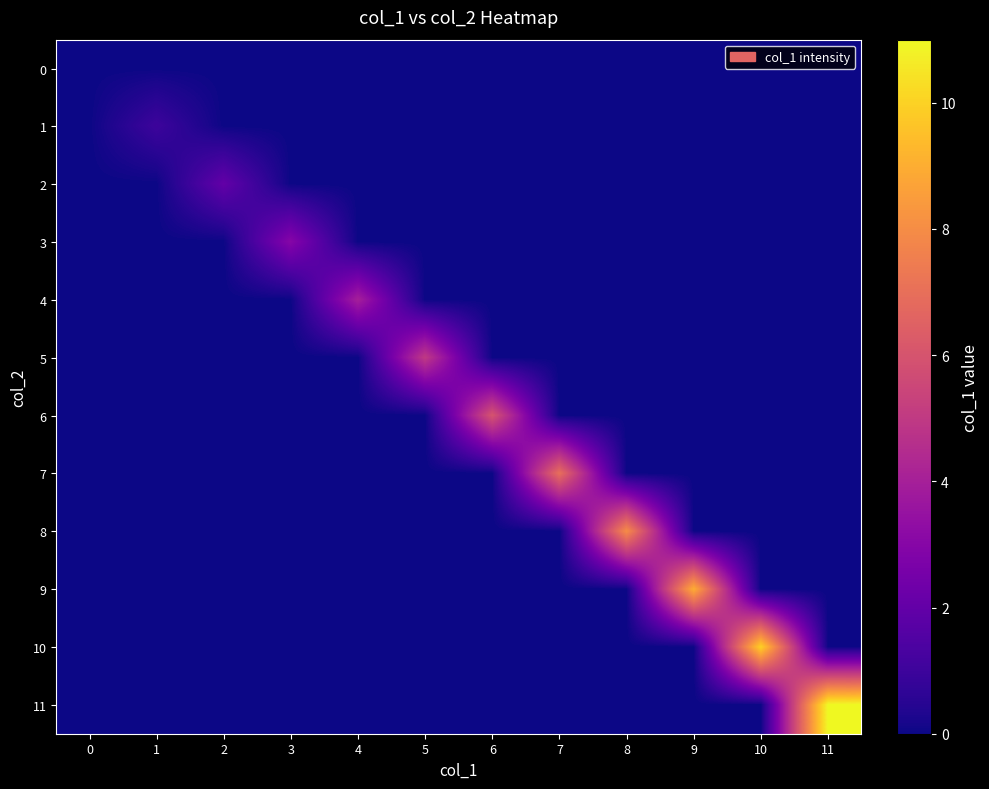

At which category is the sum across all series the highest?

11